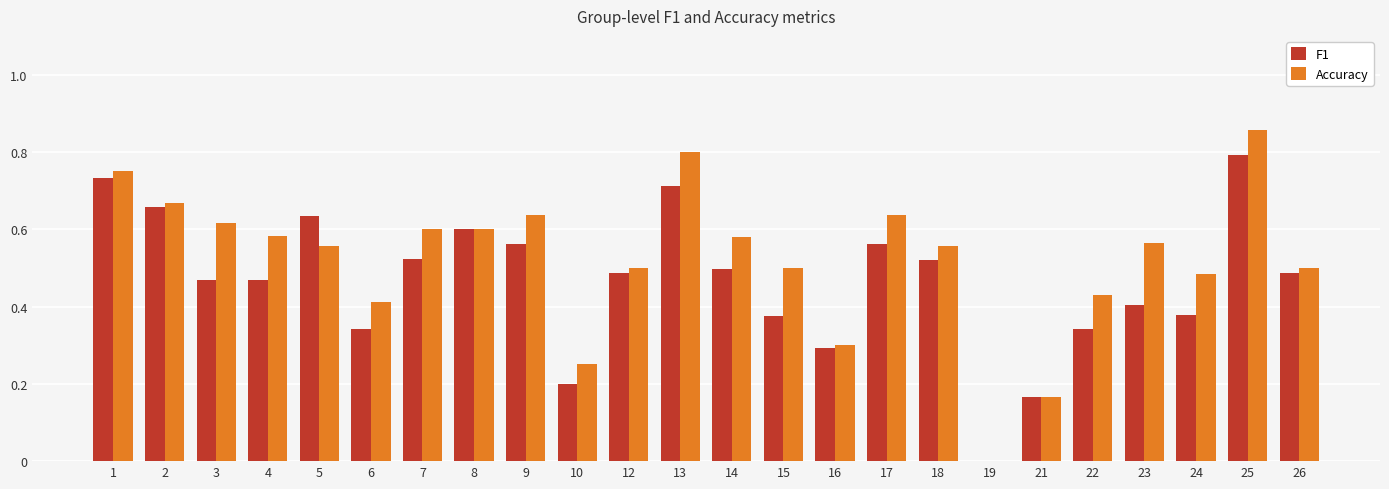

Is it true that Accuracy equals 0.4 at 2?

False